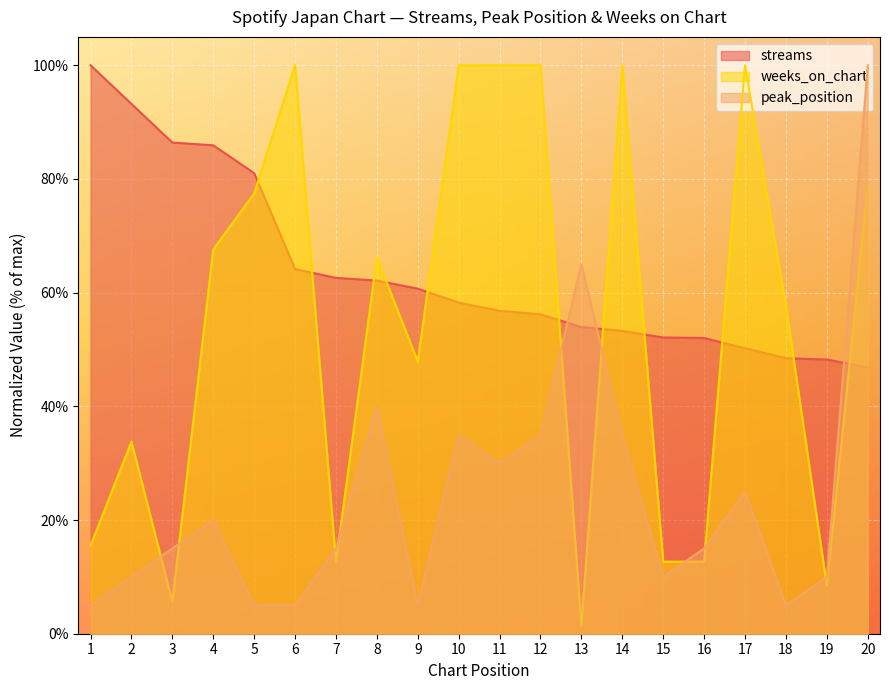

Reading right to left, list all the values displayed in this chart.

streams: 46.9	48.2	48.5	50.2	52.0	52.1	53.3	54.0	56.2	56.8	58.2	60.7	62.1	62.6	64.2	81.0	85.9	86.4	93.2	100.0
peak_position: 100.0	10.0	5.0	25.0	15.0	10.0	35.0	65.0	35.0	30.0	35.0	5.0	40.0	15.0	5.0	5.0	20.0	15.0	10.0	5.0
weeks_on_chart: 78.9	8.5	57.7	100.0	12.7	12.7	100.0	1.4	100.0	100.0	100.0	47.9	66.2	12.7	100.0	77.5	67.6	5.6	33.8	15.5